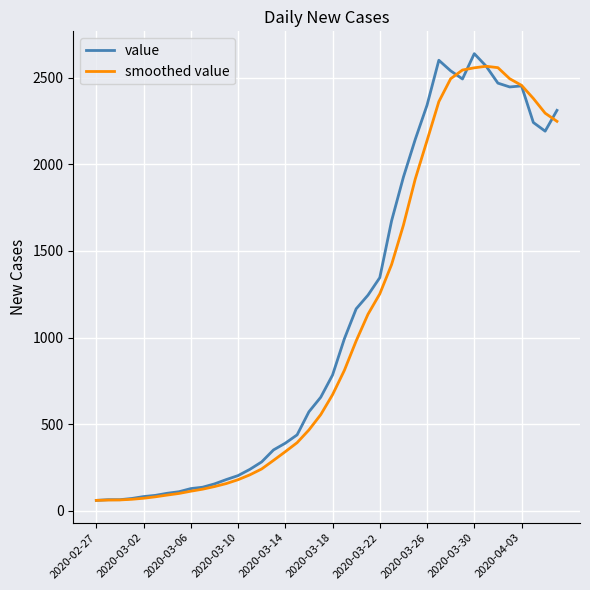

What is the maximum value shown in the chart?

2638.0